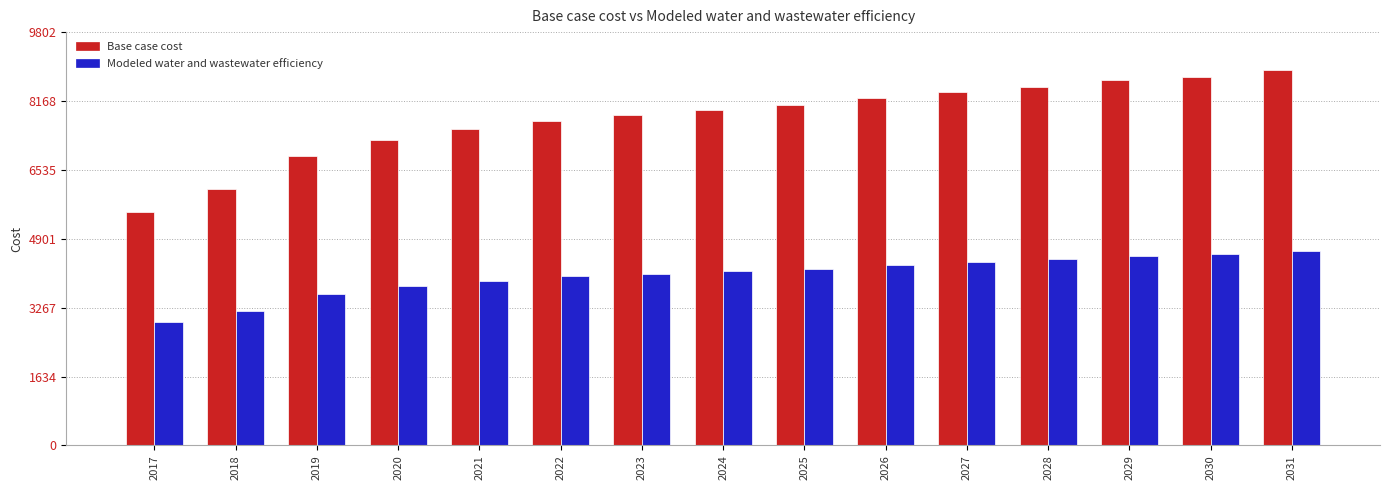

How many values in the Base case cost series exceed 7950?

8